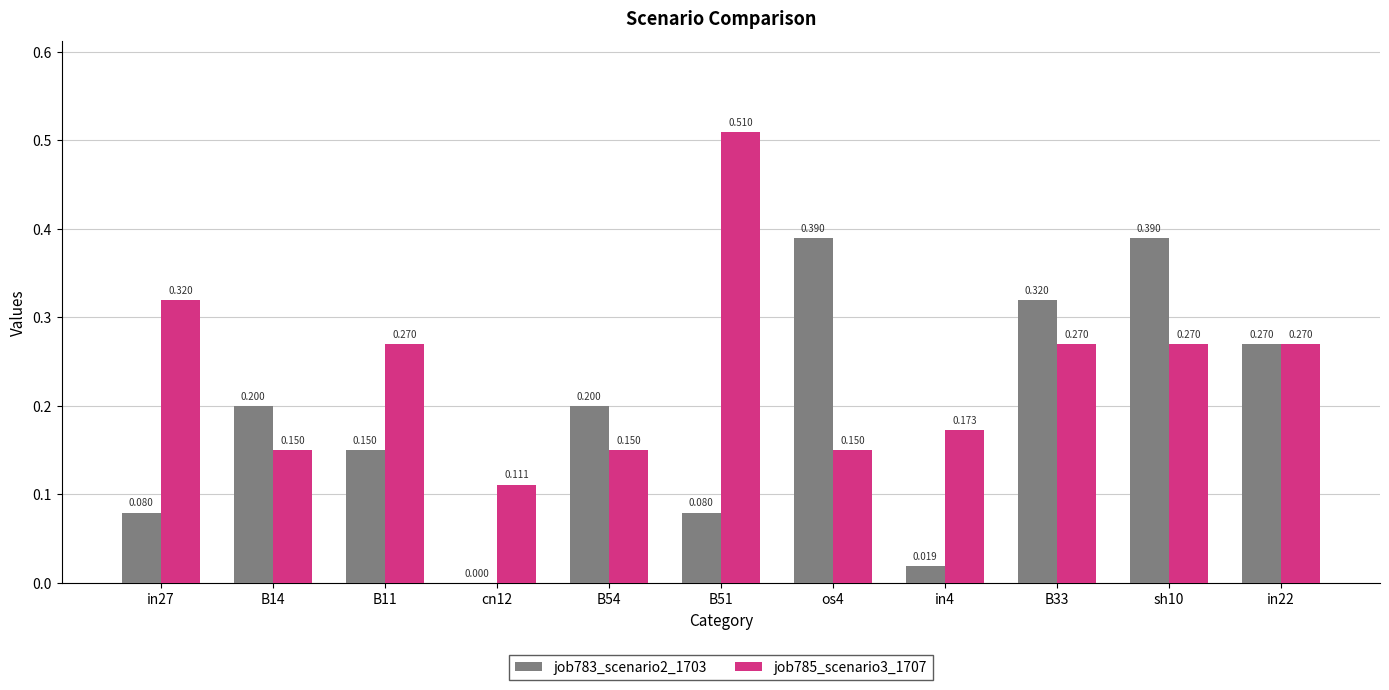

Which series has the widest spread of values?

job785_scenario3_1707